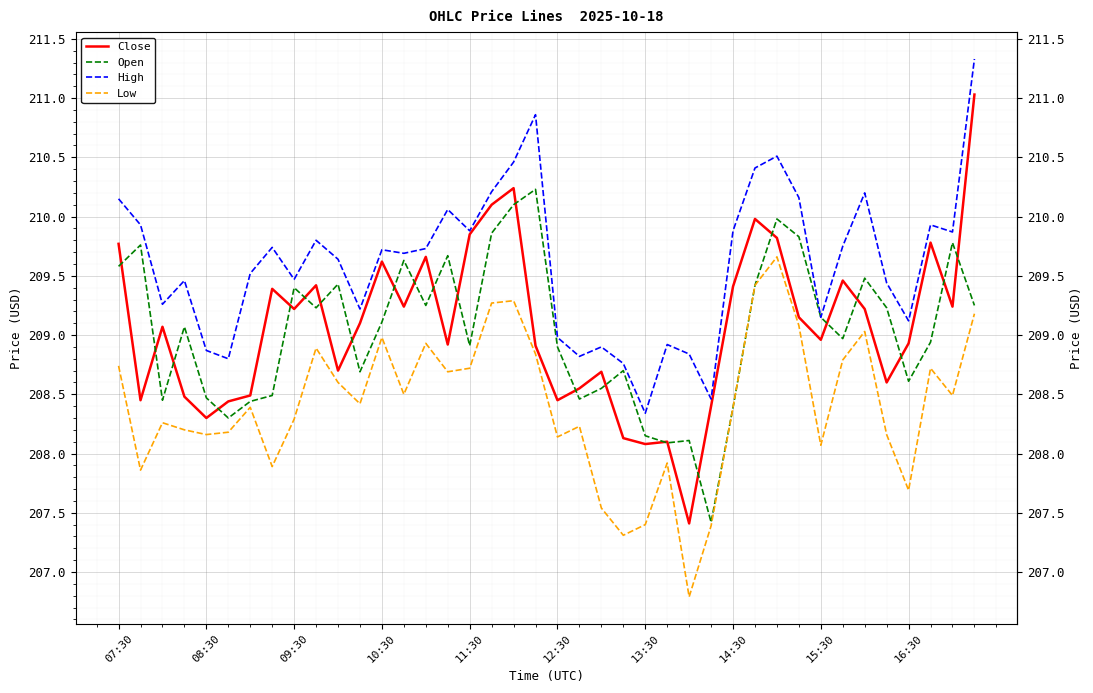

Rank the series by their maximum value, from lowest to highest.

Low, Open, Close, High